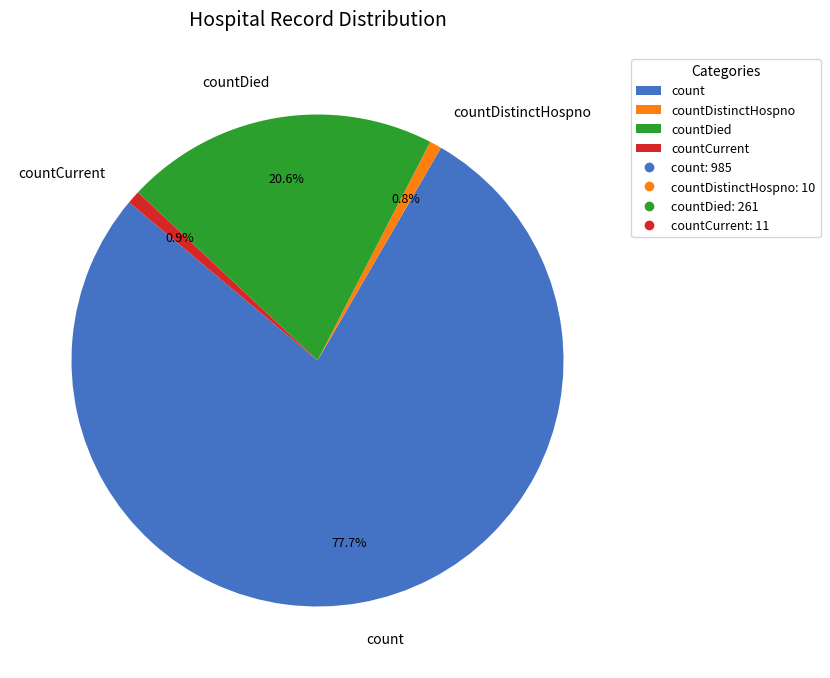

How much of the chart is everything except countDied?

79.4%